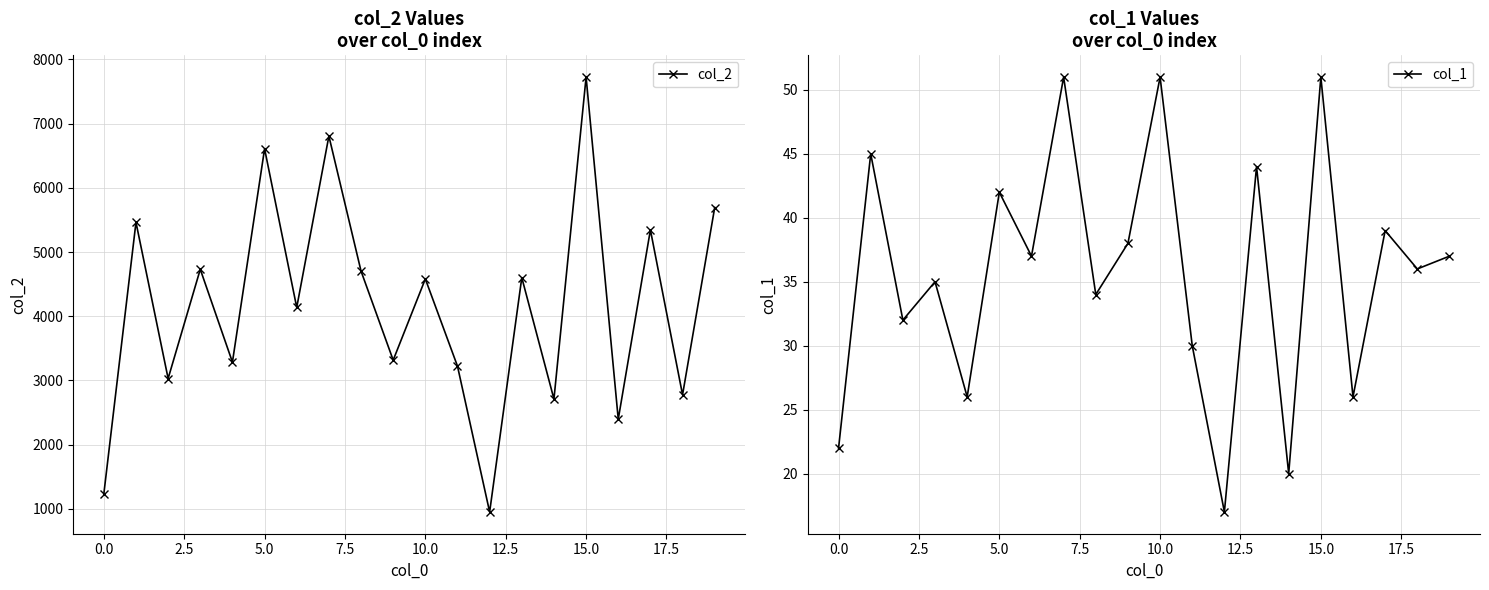

Between 5.0 and 10, which series saw the biggest shift?

col_2